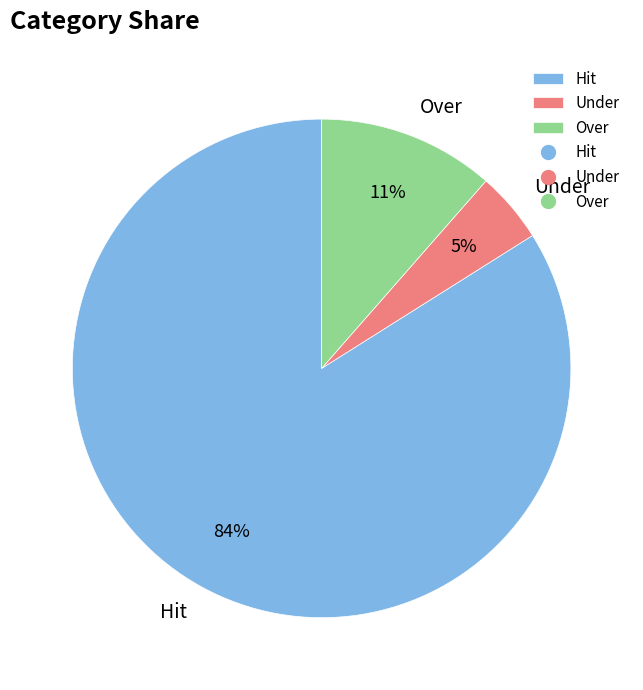

Do Hit and Over together represent more than half of the pie?

Yes